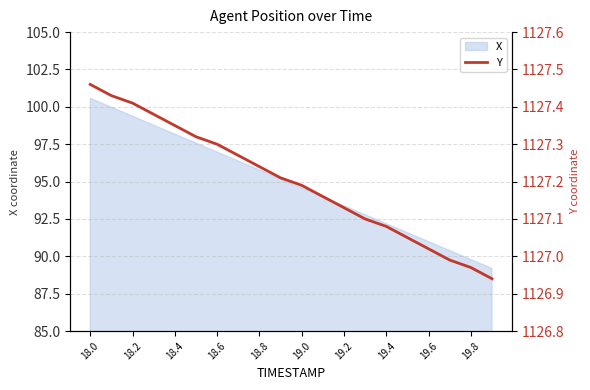

Which category has the highest value in the X series?

18.0